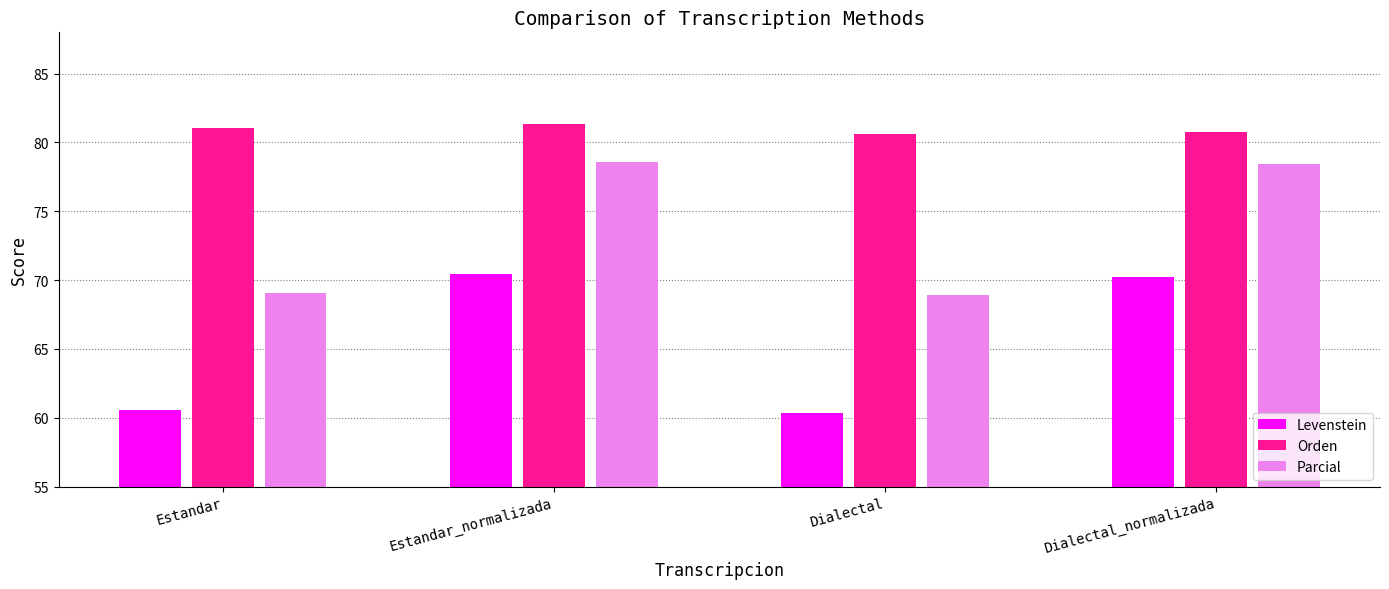

True or false: Orden has a value of 139.4 at Estandar_normalizada.

False